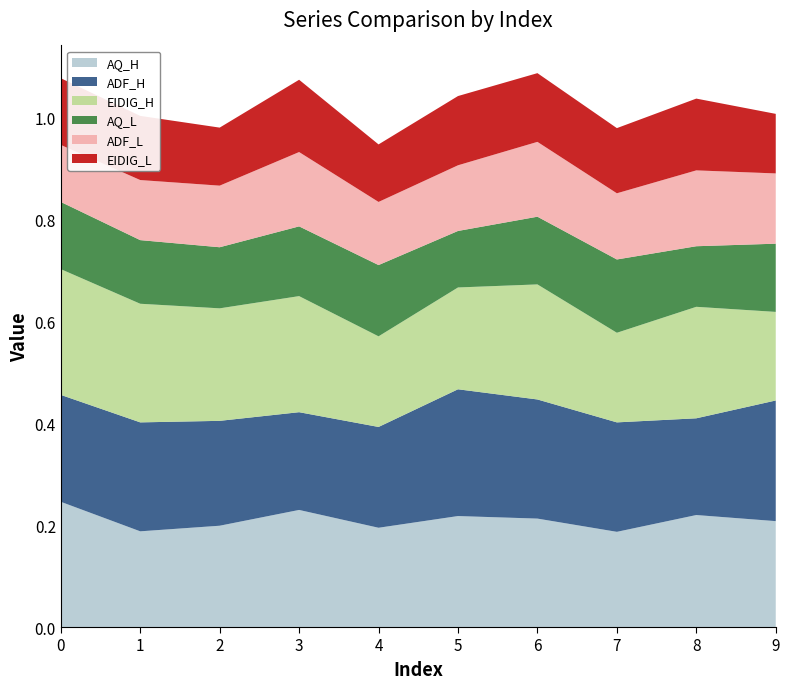

Reading left to right, what are all the values shown in this chart?

AQ_H: 0.2	0.2	0.2	0.2	0.2	0.2	0.2	0.2	0.2	0.2
ADF_H: 0.2	0.2	0.2	0.2	0.2	0.2	0.2	0.2	0.2	0.2
EIDIG_H: 0.2	0.2	0.2	0.2	0.2	0.2	0.2	0.2	0.2	0.2
AQ_L: 0.1	0.1	0.1	0.1	0.1	0.1	0.1	0.1	0.1	0.1
ADF_L: 0.1	0.1	0.1	0.1	0.1	0.1	0.1	0.1	0.1	0.1
EIDIG_L: 0.1	0.1	0.1	0.1	0.1	0.1	0.1	0.1	0.1	0.1